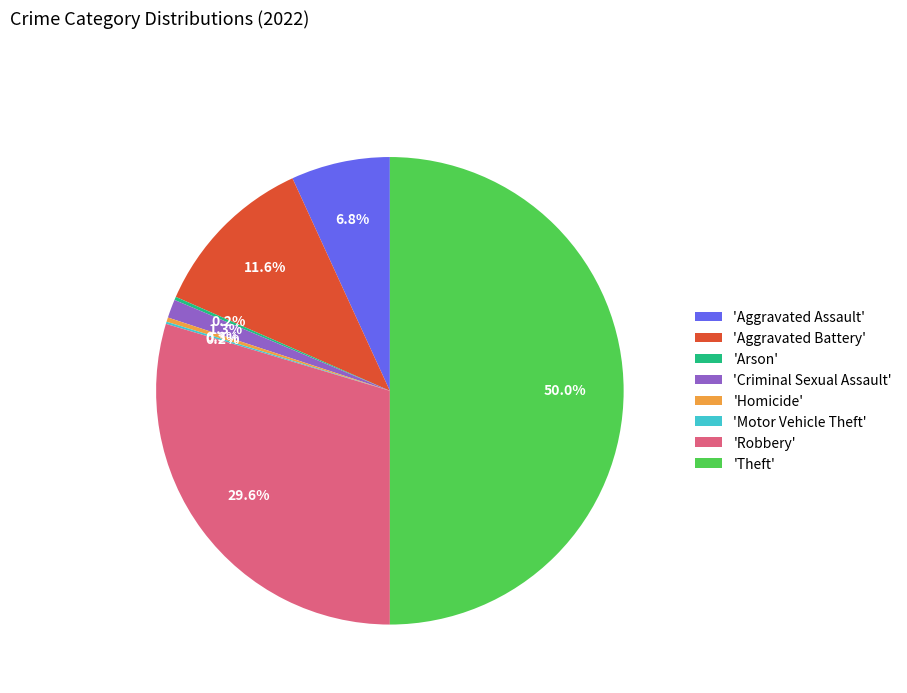

Which category has the biggest portion of the pie?

'Theft'